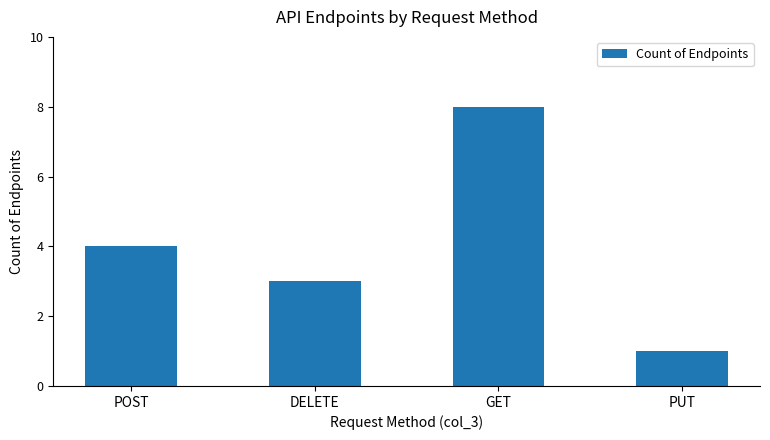

List the labels in order of value, largest first.

GET, POST, DELETE, PUT